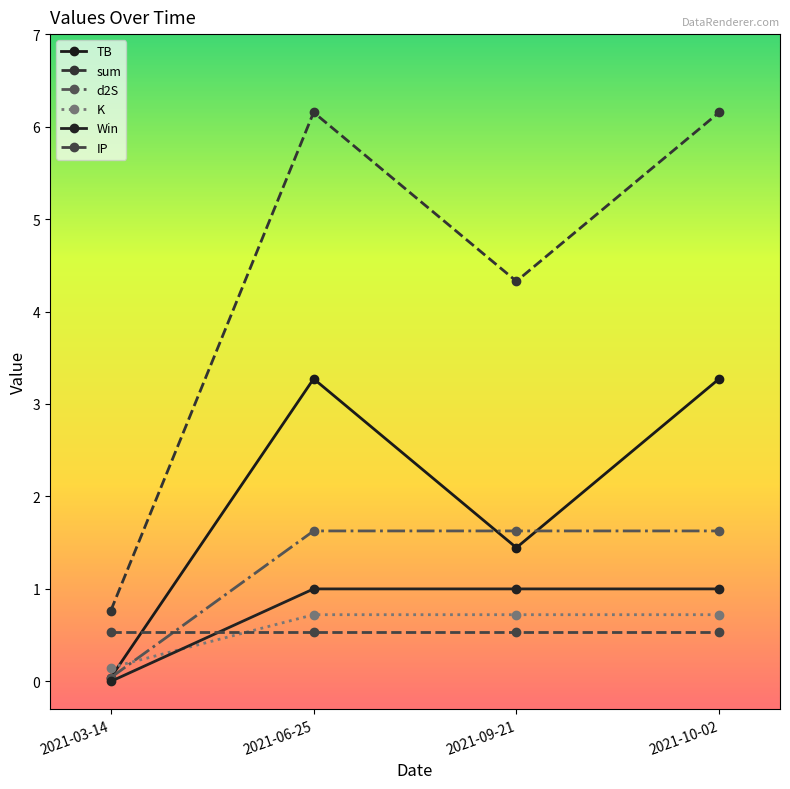

What is the label of the 2nd point from the right?

2021-09-21